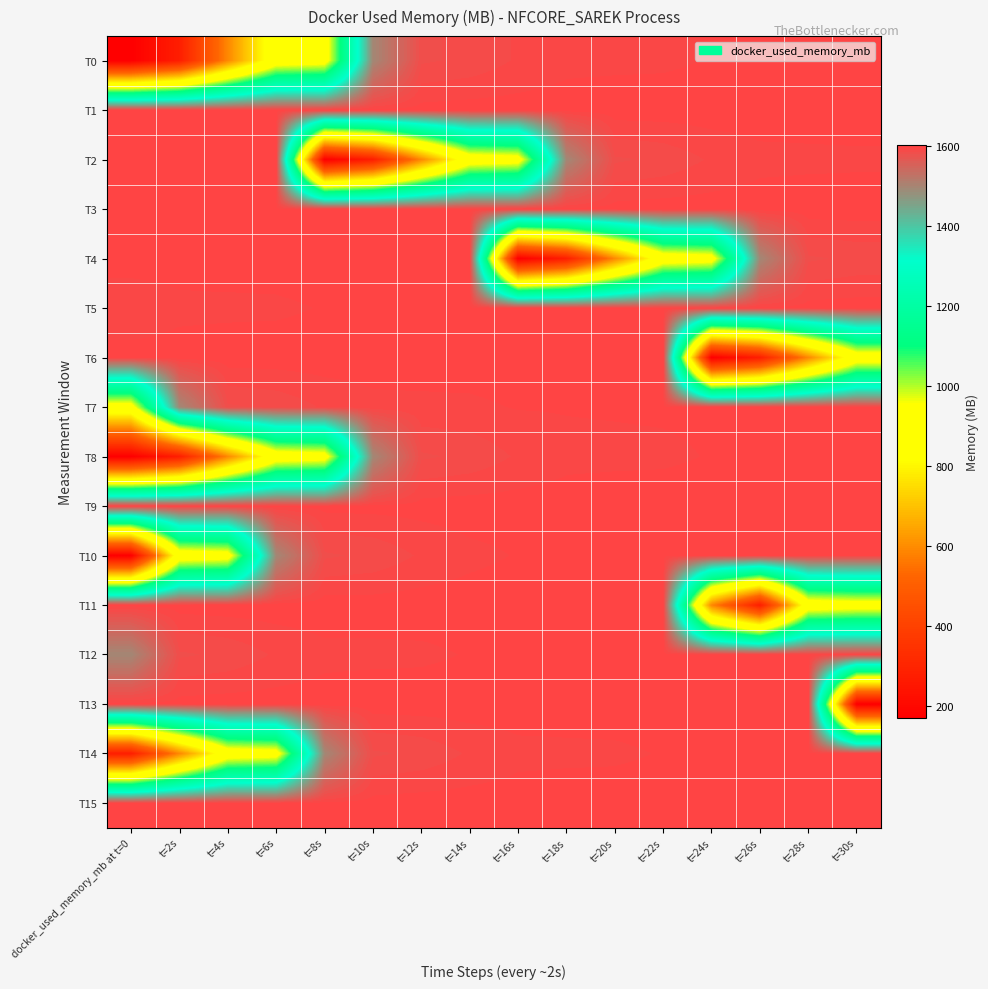

Reading right to left, transcribe all the data shown in this chart.

T0: t=30s=1595.9	t=28s=1595.6	t=26s=1595.4	t=24s=1595.4	t=22s=1594.0	t=20s=1593.8	t=18s=1593.5	t=16s=1590.3	t=14s=1585.2	t=12s=1582.9	t=10s=1494.2	t=8s=906.4	t=6s=886.2	t=4s=593.1	t=2s=276.4	docker_used_memory_mb at t=0=169.1
T1: t=30s=1597.9	t=28s=1597.8	t=26s=1597.8	t=24s=1598.2	t=22s=1598.2	t=20s=1598.2	t=18s=1597.7	t=16s=1597.7	t=14s=1597.9	t=12s=1597.2	t=10s=1597.0	t=8s=1596.9	t=6s=1596.8	t=4s=1596.6	t=2s=1596.6	docker_used_memory_mb at t=0=1596.2
T2: t=30s=1594.0	t=28s=1593.8	t=26s=1593.5	t=24s=1590.3	t=22s=1585.2	t=20s=1582.9	t=18s=1494.2	t=16s=906.4	t=14s=886.2	t=12s=593.1	t=10s=276.4	t=8s=169.1	t=6s=1600.7	t=4s=1600.7	t=2s=1600.3	docker_used_memory_mb at t=0=1598.3
T3: t=30s=1598.2	t=28s=1598.2	t=26s=1597.7	t=24s=1597.7	t=22s=1597.9	t=20s=1597.2	t=18s=1597.0	t=16s=1596.9	t=14s=1596.8	t=12s=1596.6	t=10s=1596.6	t=8s=1596.2	t=6s=1595.9	t=4s=1595.6	t=2s=1595.4	docker_used_memory_mb at t=0=1595.4
T4: t=30s=1585.2	t=28s=1582.9	t=26s=1494.2	t=24s=906.4	t=22s=886.2	t=20s=593.1	t=18s=276.4	t=16s=169.1	t=14s=1600.7	t=12s=1600.7	t=10s=1600.3	t=8s=1598.3	t=6s=1597.9	t=4s=1597.8	t=2s=1597.8	docker_used_memory_mb at t=0=1598.2
T5: t=30s=1597.9	t=28s=1597.2	t=26s=1597.0	t=24s=1596.9	t=22s=1596.8	t=20s=1596.6	t=18s=1596.6	t=16s=1596.2	t=14s=1595.9	t=12s=1595.6	t=10s=1595.4	t=8s=1595.4	t=6s=1594.0	t=4s=1593.8	t=2s=1593.5	docker_used_memory_mb at t=0=1590.3
T6: t=30s=886.2	t=28s=593.1	t=26s=276.4	t=24s=169.1	t=22s=1600.7	t=20s=1600.7	t=18s=1600.3	t=16s=1598.3	t=14s=1597.9	t=12s=1597.8	t=10s=1597.8	t=8s=1598.2	t=6s=1598.2	t=4s=1598.2	t=2s=1597.7	docker_used_memory_mb at t=0=1597.7
T7: t=30s=1596.8	t=28s=1596.6	t=26s=1596.6	t=24s=1596.2	t=22s=1595.9	t=20s=1595.6	t=18s=1595.4	t=16s=1595.4	t=14s=1594.0	t=12s=1593.8	t=10s=1593.5	t=8s=1590.3	t=6s=1585.2	t=4s=1582.9	t=2s=1494.2	docker_used_memory_mb at t=0=906.4
T8: t=30s=1595.9	t=28s=1595.6	t=26s=1595.4	t=24s=1595.4	t=22s=1594.0	t=20s=1593.8	t=18s=1593.5	t=16s=1590.3	t=14s=1585.2	t=12s=1582.9	t=10s=1494.2	t=8s=906.4	t=6s=886.2	t=4s=593.1	t=2s=276.4	docker_used_memory_mb at t=0=169.1
T9: t=30s=1597.9	t=28s=1597.8	t=26s=1597.8	t=24s=1598.2	t=22s=1598.2	t=20s=1598.2	t=18s=1597.7	t=16s=1597.7	t=14s=1597.9	t=12s=1597.2	t=10s=1597.0	t=8s=1596.9	t=6s=1596.8	t=4s=1596.6	t=2s=1596.6	docker_used_memory_mb at t=0=1596.2
T10: t=30s=1597.2	t=28s=1597.0	t=26s=1596.8	t=24s=1596.6	t=22s=1596.2	t=20s=1595.9	t=18s=1595.4	t=16s=1595.4	t=14s=1593.5	t=12s=1590.3	t=10s=1585.2	t=8s=1582.9	t=6s=1494.2	t=4s=906.4	t=2s=886.2	docker_used_memory_mb at t=0=169.1
T11: t=30s=906.4	t=28s=886.2	t=26s=276.4	t=24s=593.1	t=22s=1600.7	t=20s=1600.7	t=18s=1600.3	t=16s=1598.3	t=14s=1597.9	t=12s=1597.8	t=10s=1597.8	t=8s=1598.2	t=6s=1598.2	t=4s=1598.2	t=2s=1597.7	docker_used_memory_mb at t=0=1597.7
T12: t=30s=1596.9	t=28s=1596.8	t=26s=1596.6	t=24s=1596.6	t=22s=1596.2	t=20s=1595.9	t=18s=1595.6	t=16s=1595.4	t=14s=1595.4	t=12s=1594.0	t=10s=1593.8	t=8s=1593.5	t=6s=1590.3	t=4s=1585.2	t=2s=1582.9	docker_used_memory_mb at t=0=1494.2
T13: t=30s=169.1	t=28s=1600.7	t=26s=1600.7	t=24s=1600.3	t=22s=1598.3	t=20s=1597.9	t=18s=1597.8	t=16s=1597.8	t=14s=1598.2	t=12s=1598.2	t=10s=1598.2	t=8s=1597.7	t=6s=1597.7	t=4s=1597.9	t=2s=1597.2	docker_used_memory_mb at t=0=1597.0
T14: t=30s=1596.2	t=28s=1595.9	t=26s=1595.6	t=24s=1595.4	t=22s=1595.4	t=20s=1594.0	t=18s=1593.8	t=16s=1593.5	t=14s=1590.3	t=12s=1585.2	t=10s=1582.9	t=8s=1494.2	t=6s=906.4	t=4s=886.2	t=2s=593.1	docker_used_memory_mb at t=0=276.4
T15: t=30s=1598.3	t=28s=1597.9	t=26s=1597.8	t=24s=1597.8	t=22s=1598.2	t=20s=1598.2	t=18s=1598.2	t=16s=1597.7	t=14s=1597.7	t=12s=1597.9	t=10s=1597.2	t=8s=1597.0	t=6s=1596.9	t=4s=1596.8	t=2s=1596.6	docker_used_memory_mb at t=0=1596.6